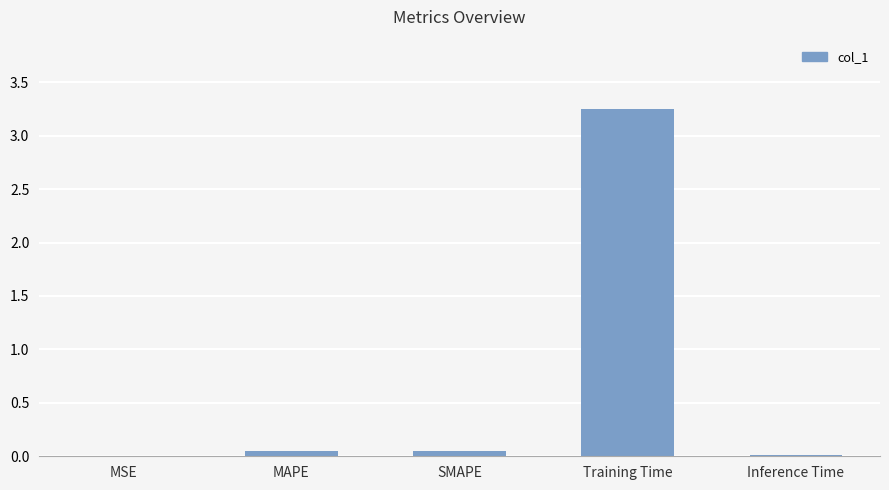

Which category has the highest value across all series?

Training Time